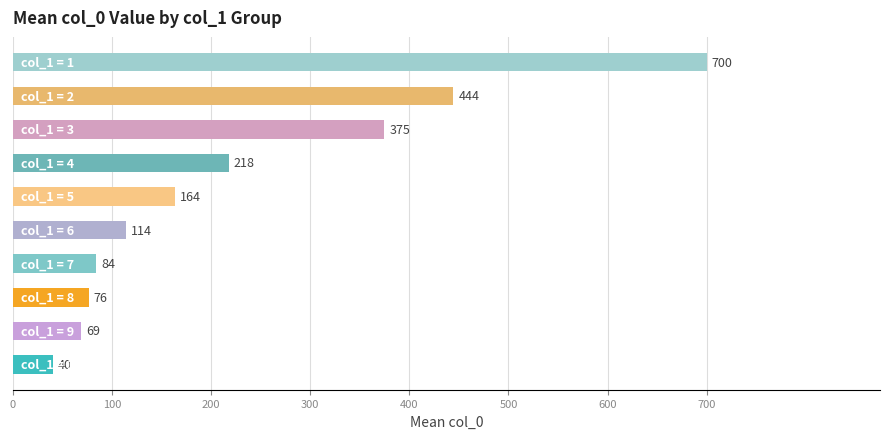

Count the number of data series in this chart.

1